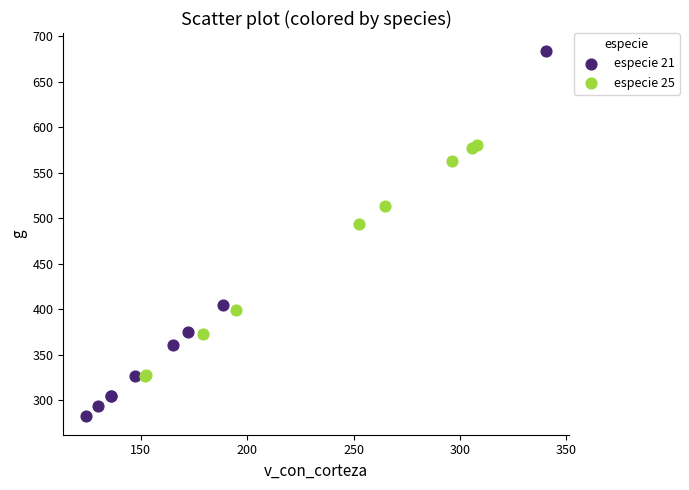

Which series has the widest spread of Y values?

especie 21